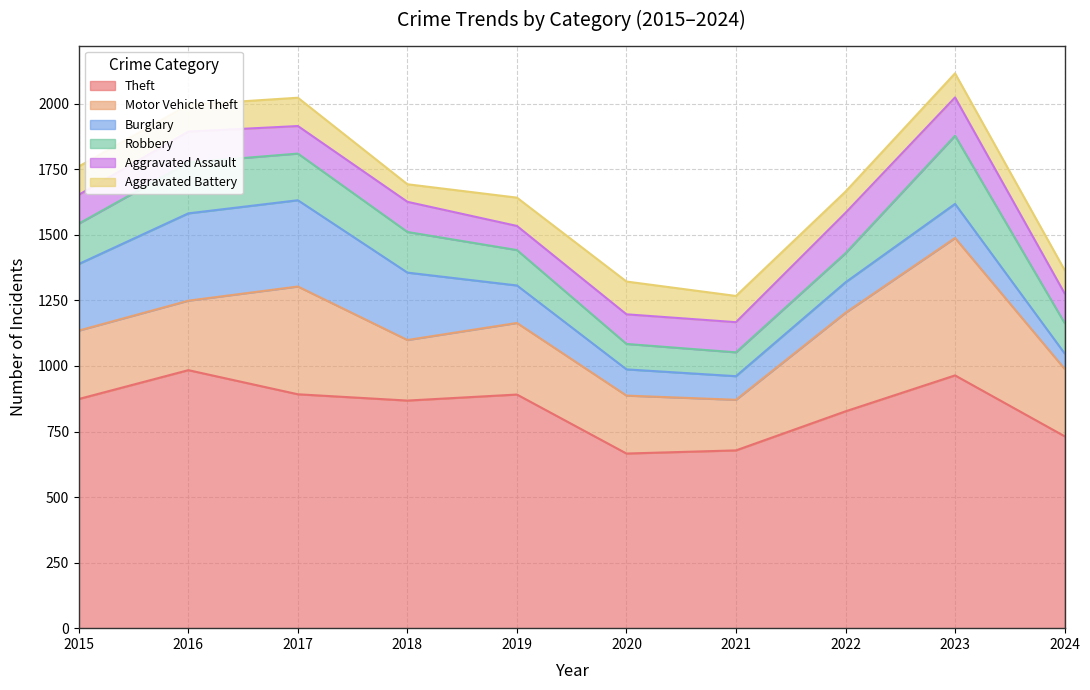

What is the difference between the highest and lowest values at 2024?

673